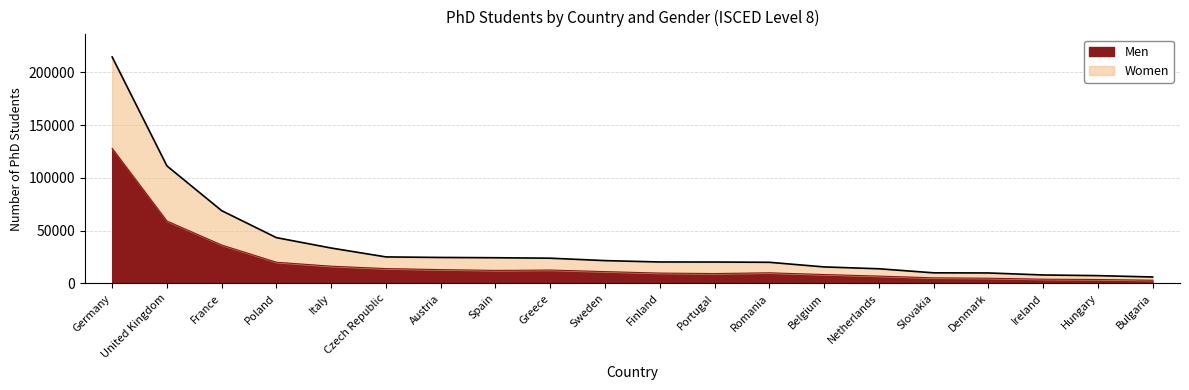

What is the total value across all series at Bulgaria?

6055